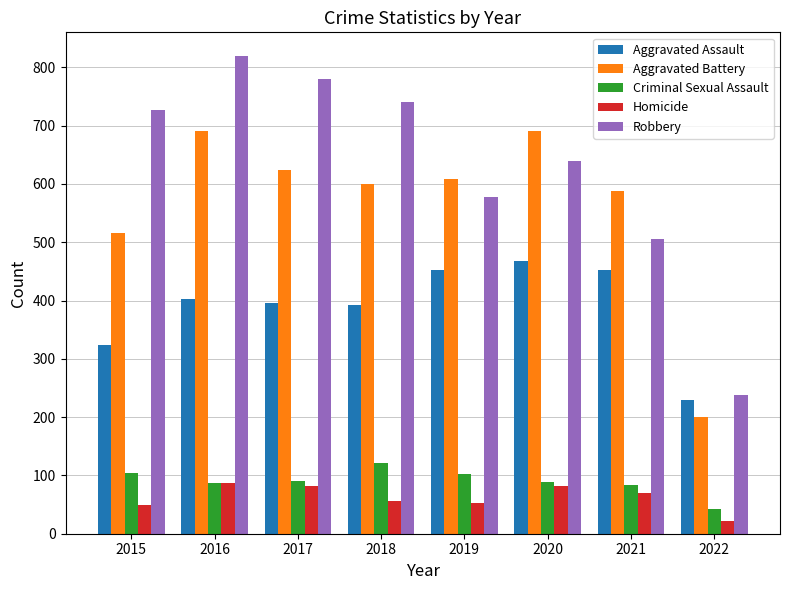

Which series has the largest total across all categories?

Robbery